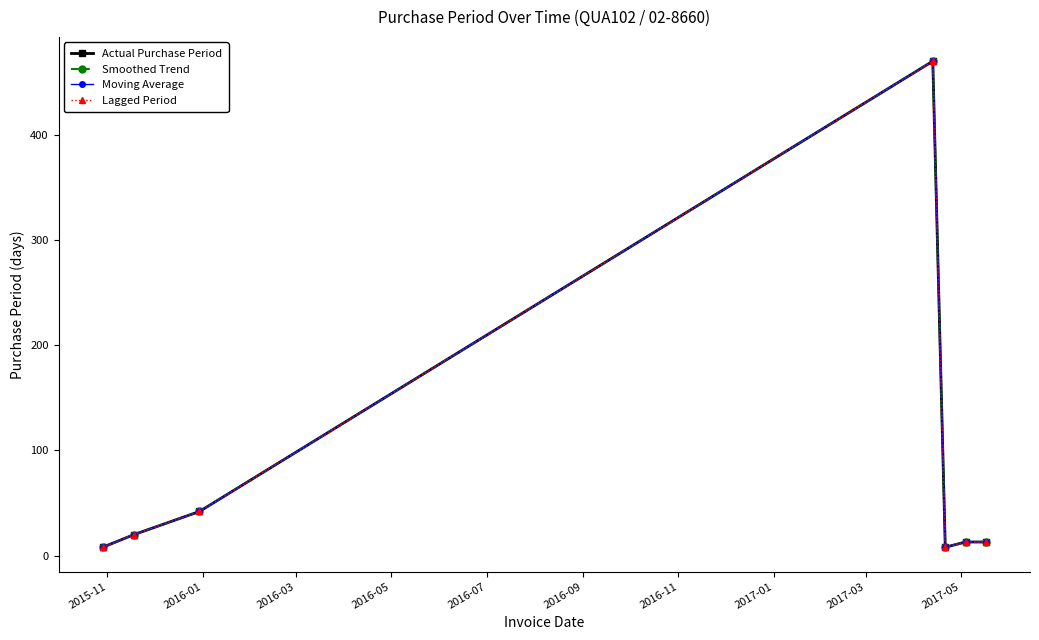

Does the chart have visible grid lines?

No